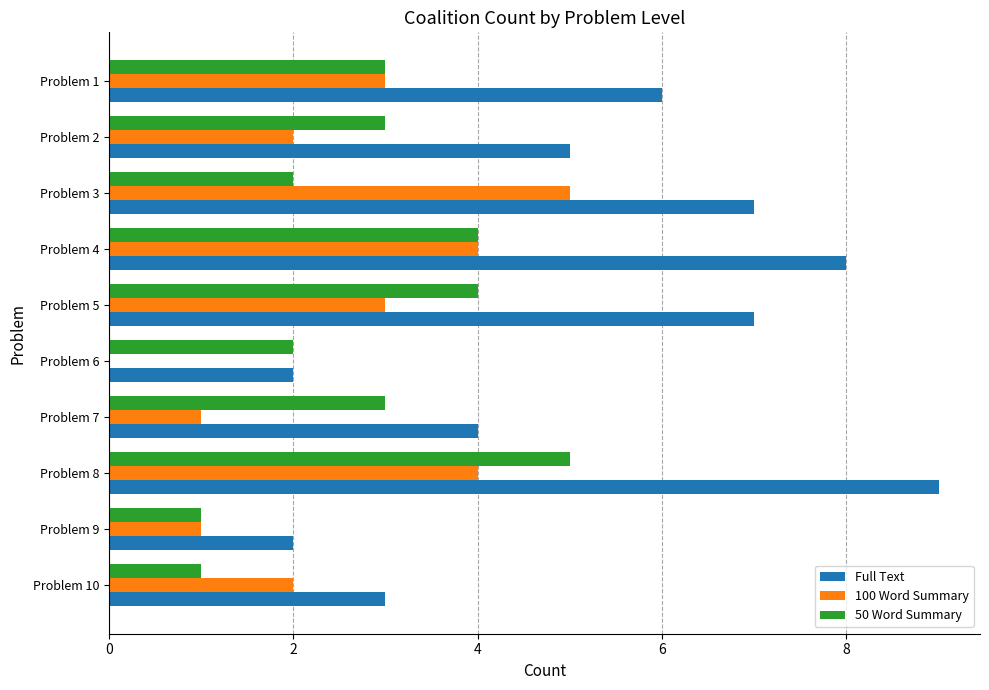

Which series changed the most between Problem 4 and Problem 3?

50 Word Summary